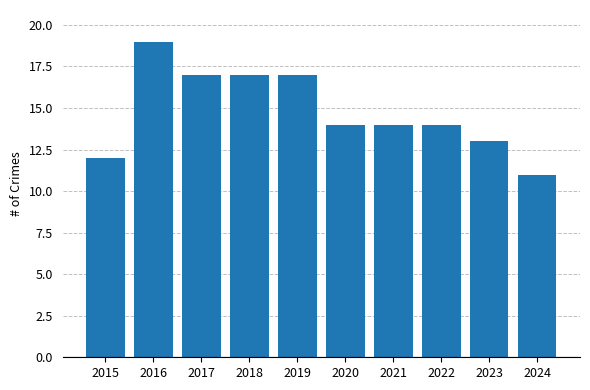

What is the difference between the values at 2019 and 2016?

2